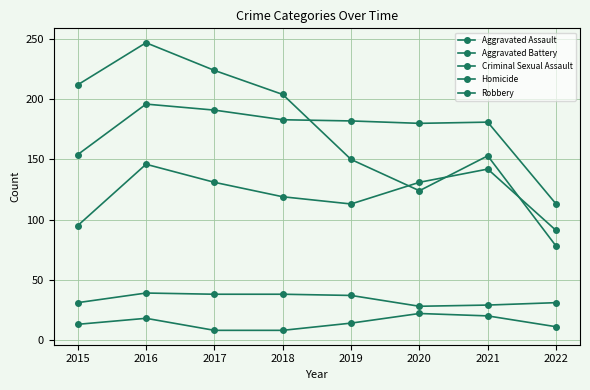

How many categories are shown in the chart?

8